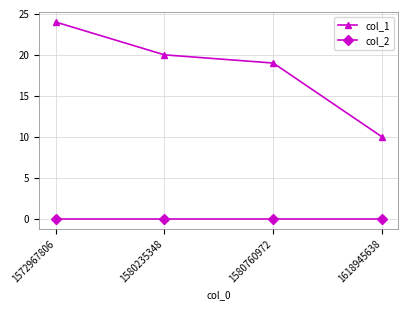

At which category is the sum across all series the highest?

1572967806